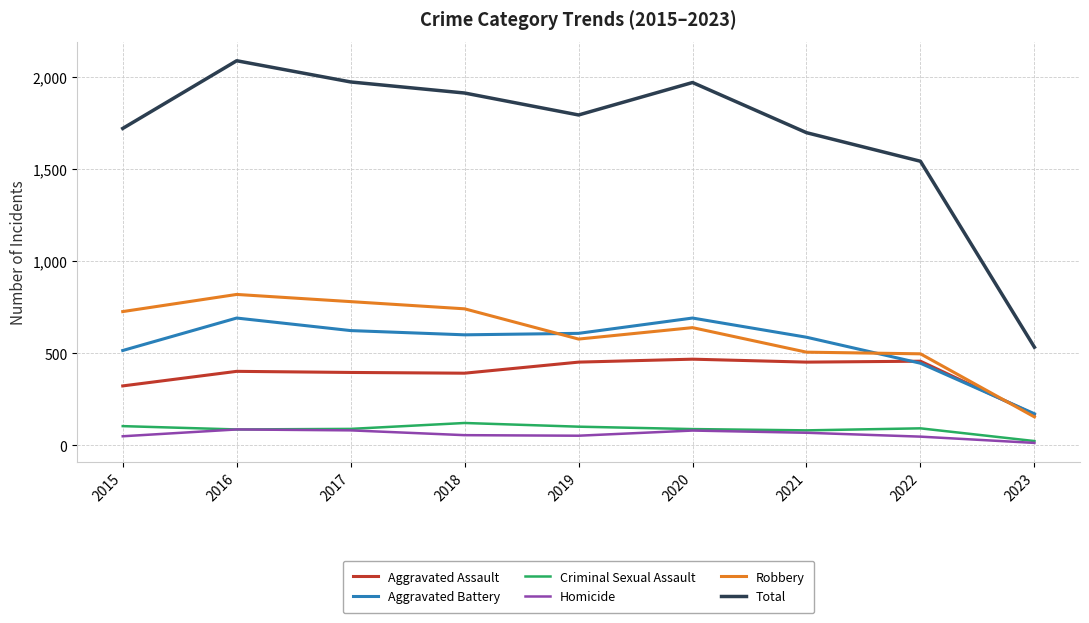

True or false: Robbery has a value of 789 at 2022.

False